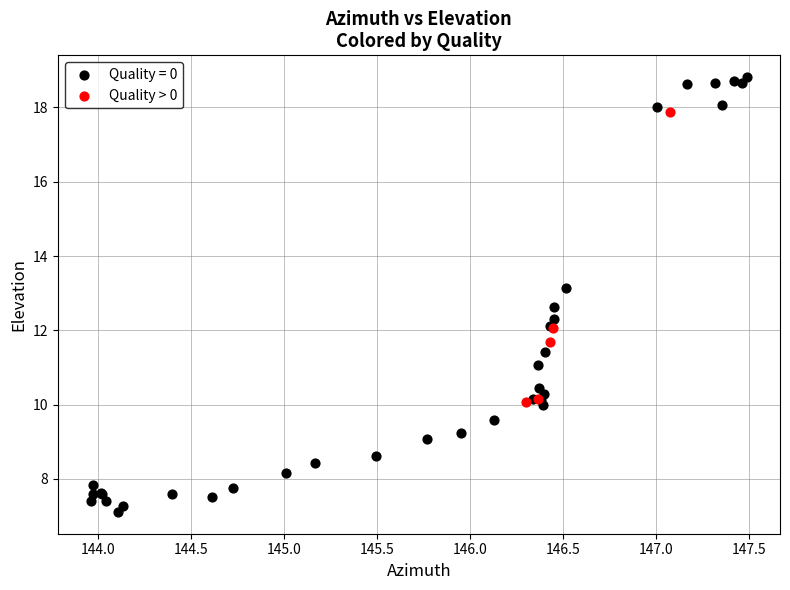

Which series contains the highest Y value?

Quality = 0